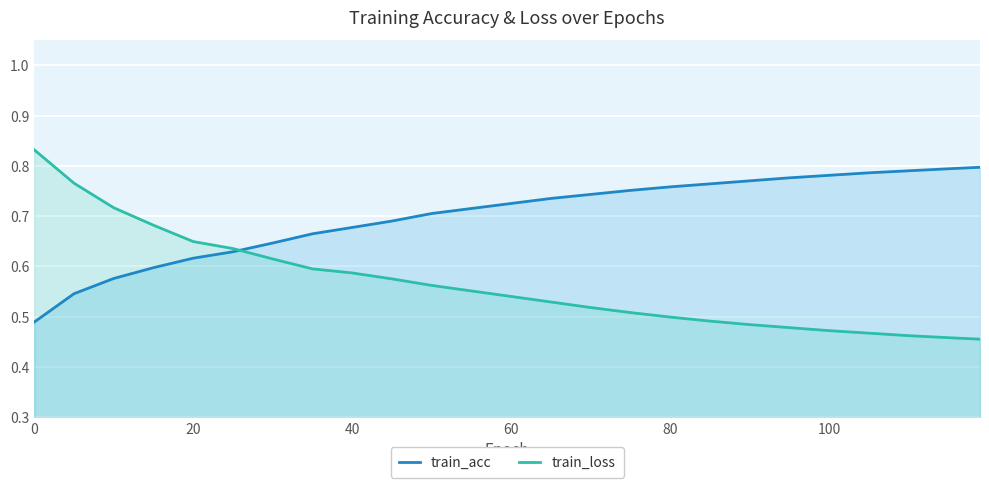

Reading left to right, what are all the values shown in this chart?

train_acc: 0.5	0.5	0.6	0.6	0.6	0.6	0.6	0.7	0.7	0.7	0.7	0.7	0.7	0.7	0.7	0.8	0.8	0.8	0.8	0.8	0.8	0.8	0.8	0.8	0.8
train_loss: 0.8	0.8	0.7	0.7	0.6	0.6	0.6	0.6	0.6	0.6	0.6	0.6	0.5	0.5	0.5	0.5	0.5	0.5	0.5	0.5	0.5	0.5	0.5	0.5	0.5